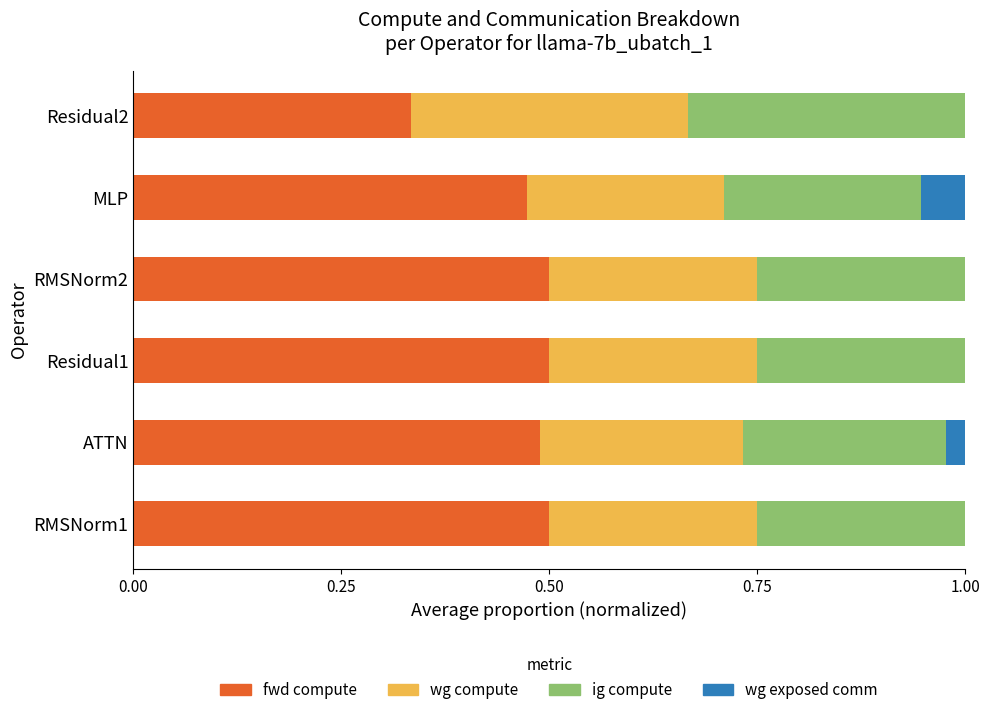

What is the total value across all series at RMSNorm2?

1.0